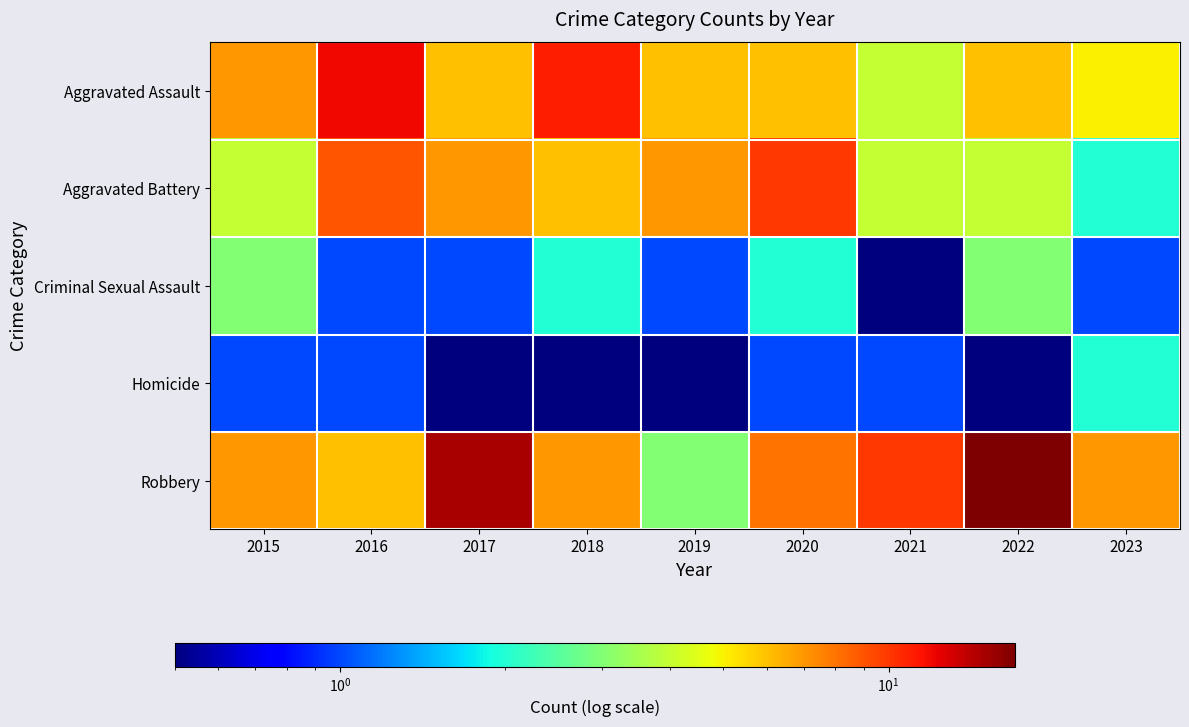

Which series changed the most between 2015 and 2020?

Aggravated Battery